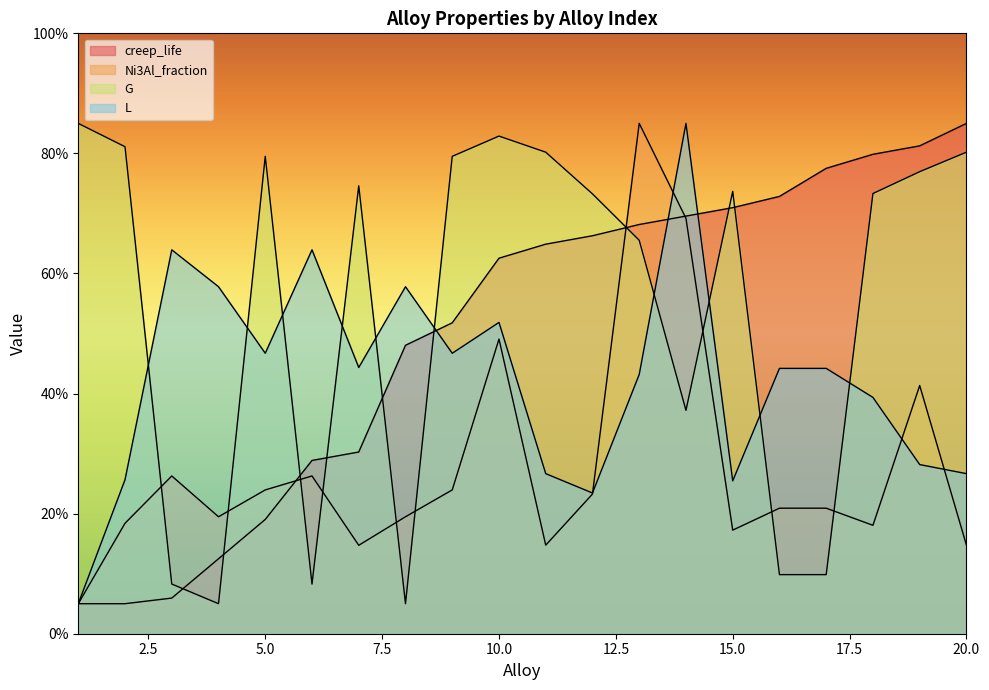

At 17, list the series in order from smallest to largest.

G, Ni3Al_fraction, L, creep_life